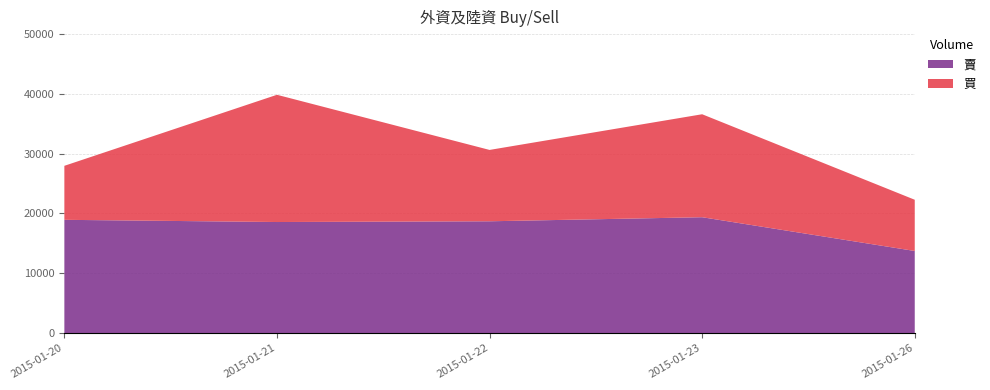

Reading left to right, what are all the values shown in this chart?

買: 2015-01-20=27973	2015-01-21=39854	2015-01-22=30631	2015-01-23=36599	2015-01-26=22295
賣: 2015-01-20=18940	2015-01-21=18572	2015-01-22=18696	2015-01-23=19376	2015-01-26=13728